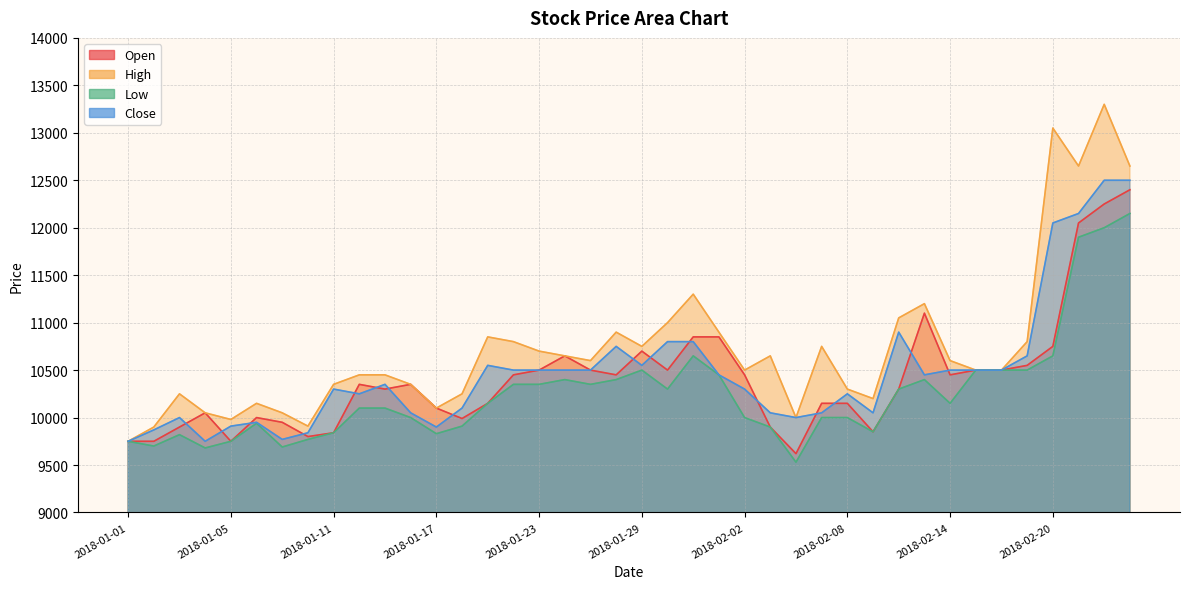

Where is the first local minimum for Low?

2018-01-02